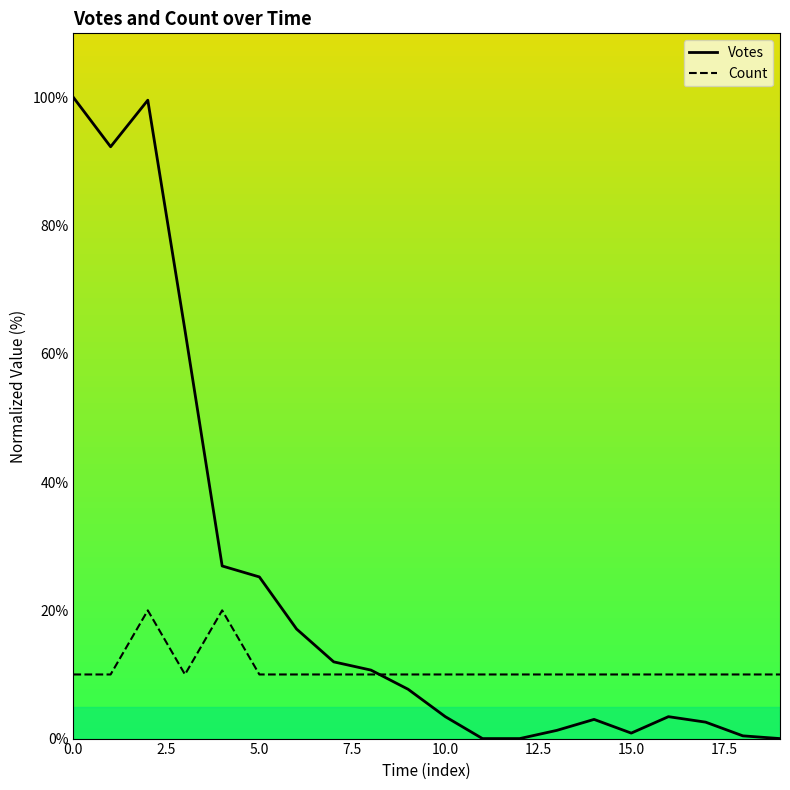

What is the sum of all Count values?

220.0